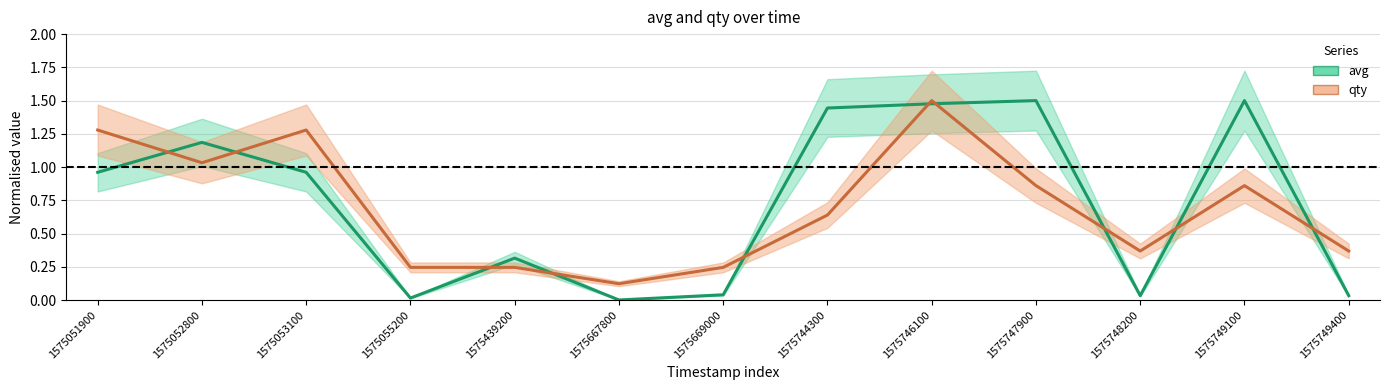

In avg, how many points are higher than both neighbors (excluding endpoints)?

4